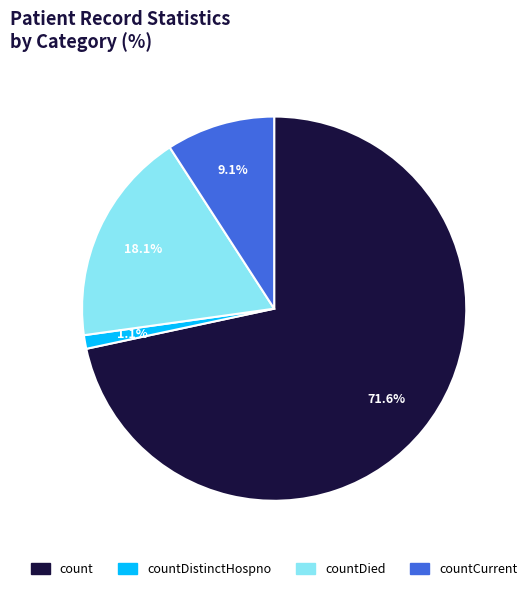

Is there a majority slice in this chart?

Yes